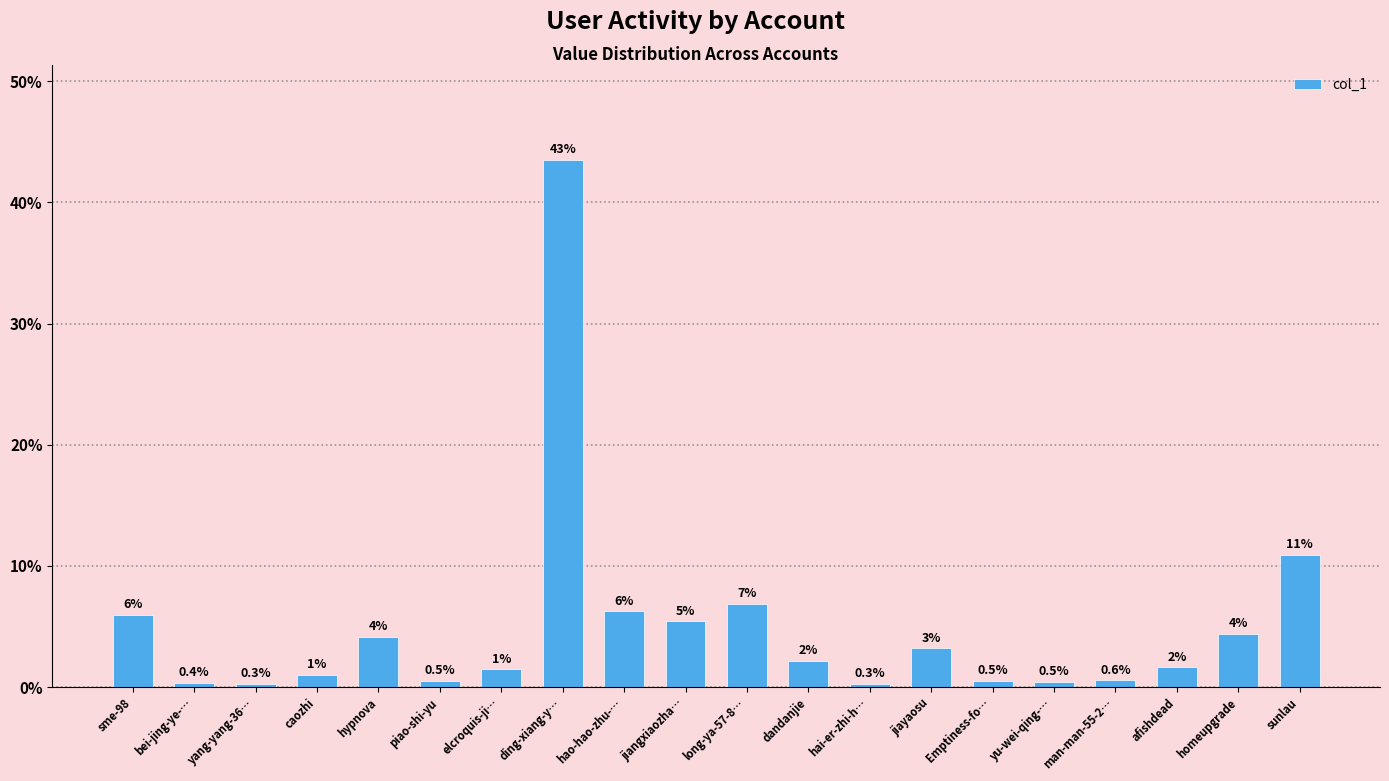

What is the label of the 10th bar from the left?

jiangxiaozha…